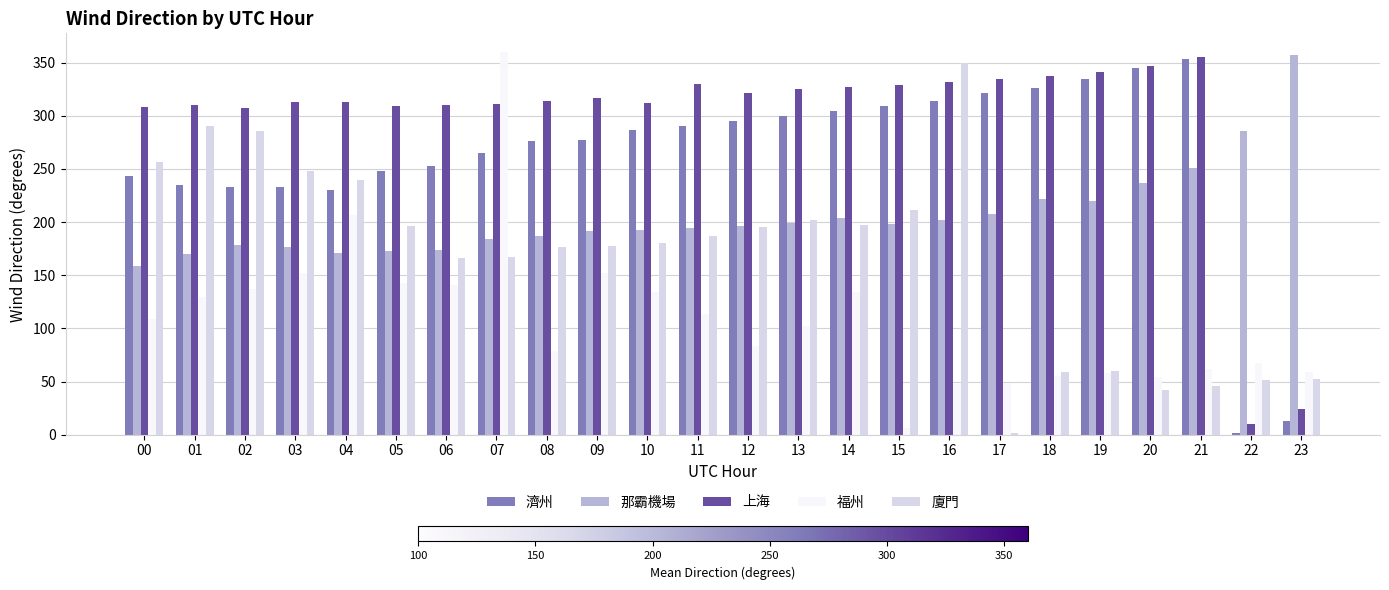

Does the chart contain any negative values?

No